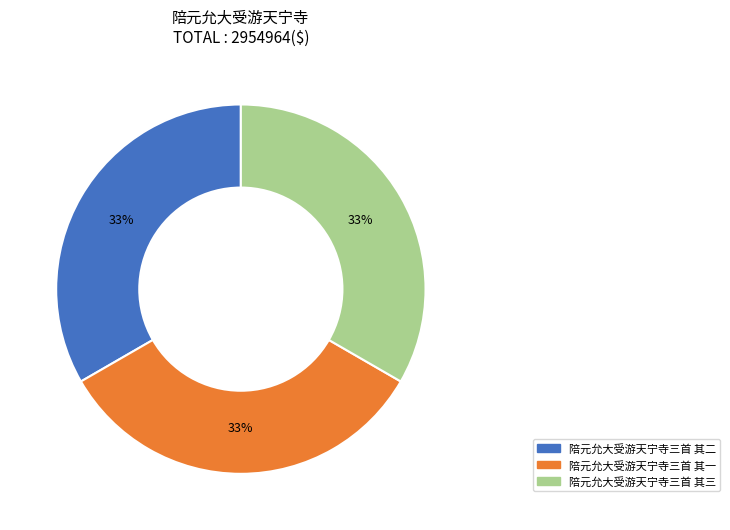

What percentage is the 陪元允大受游天宁寺三首 其二 slice, to the nearest percent?

33%